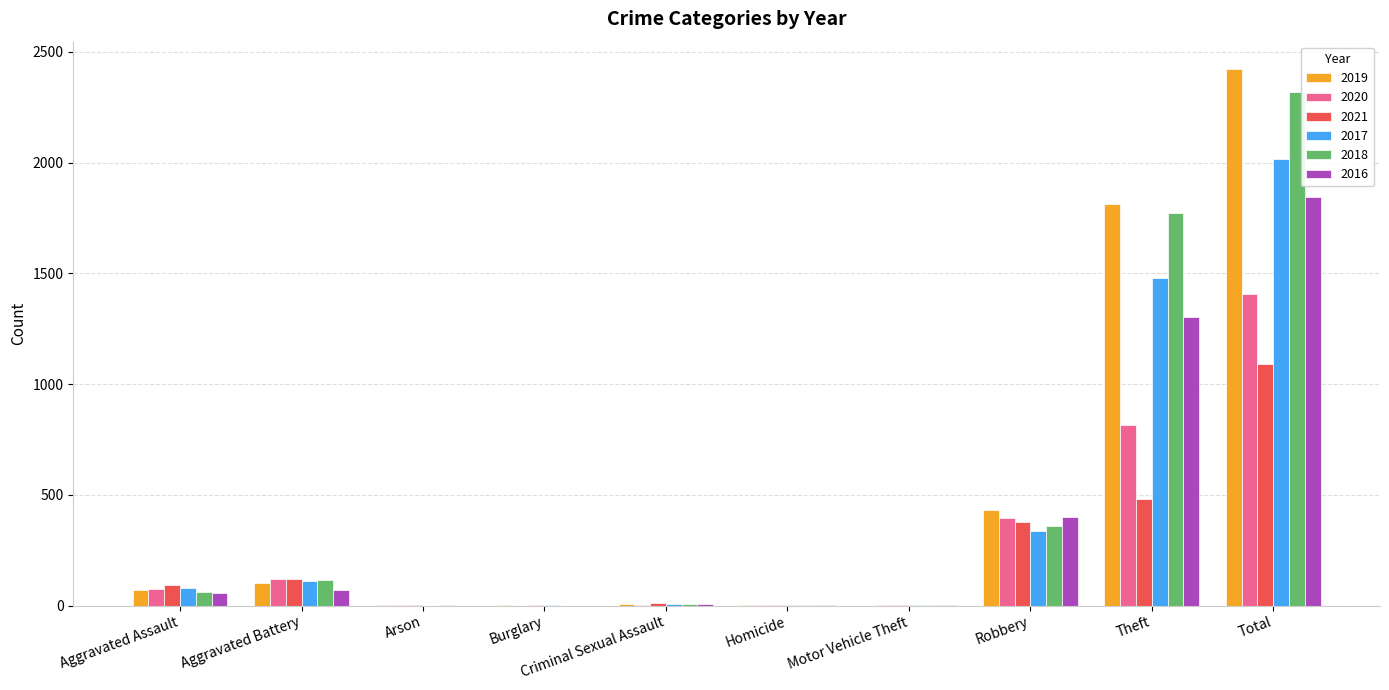

Is it true that 2019 equals 3075 at Theft?

False